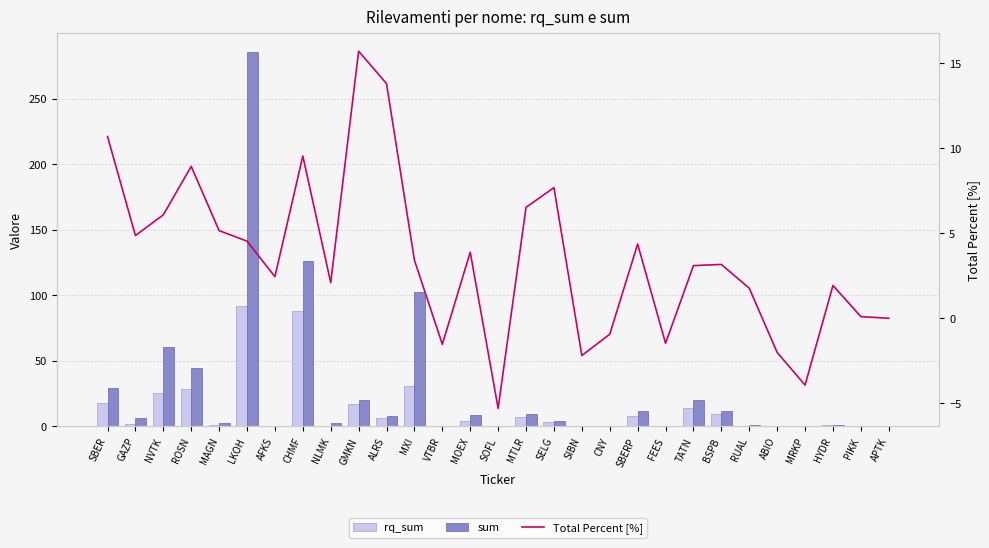

True or false: rq_sum has a value of 6.6 at ALRS.

True